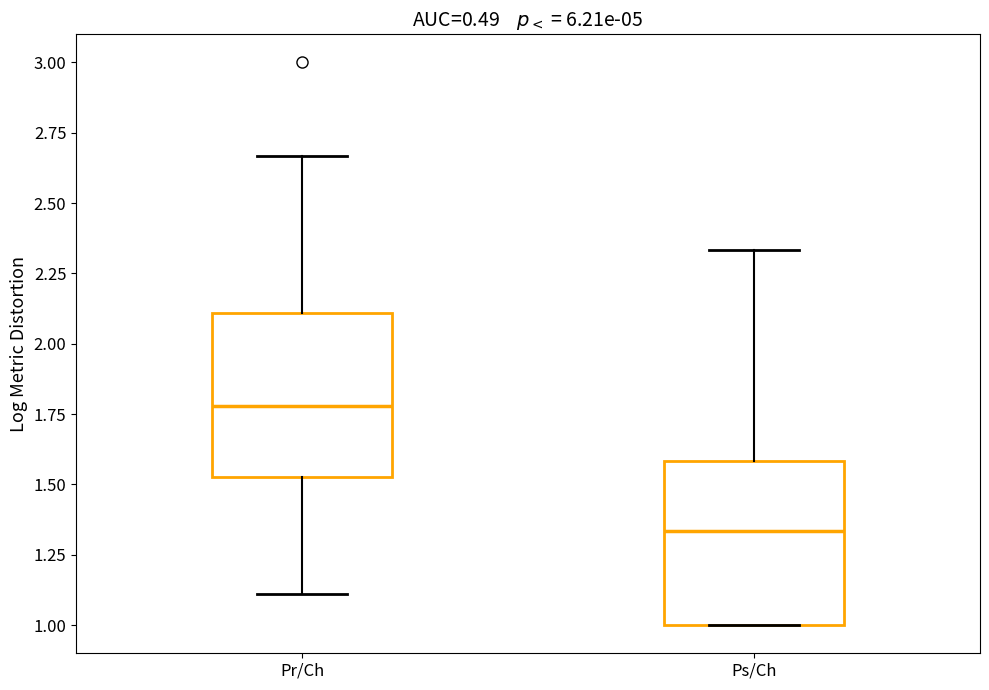

Reading left to right, transcribe this box plot: for each box, give where its median line is, the range the box spans, and where its two whiskers end, as read against the y-axis. The values are not printed on the chart, so give them approximately, as read against the axis.

Pr/Ch: median 1.80, box 1.55 to 2.10, whiskers 1.10 to 2.65
Ps/Ch: median 1.35, box 1.00 to 1.60, whiskers 1.00 to 2.35